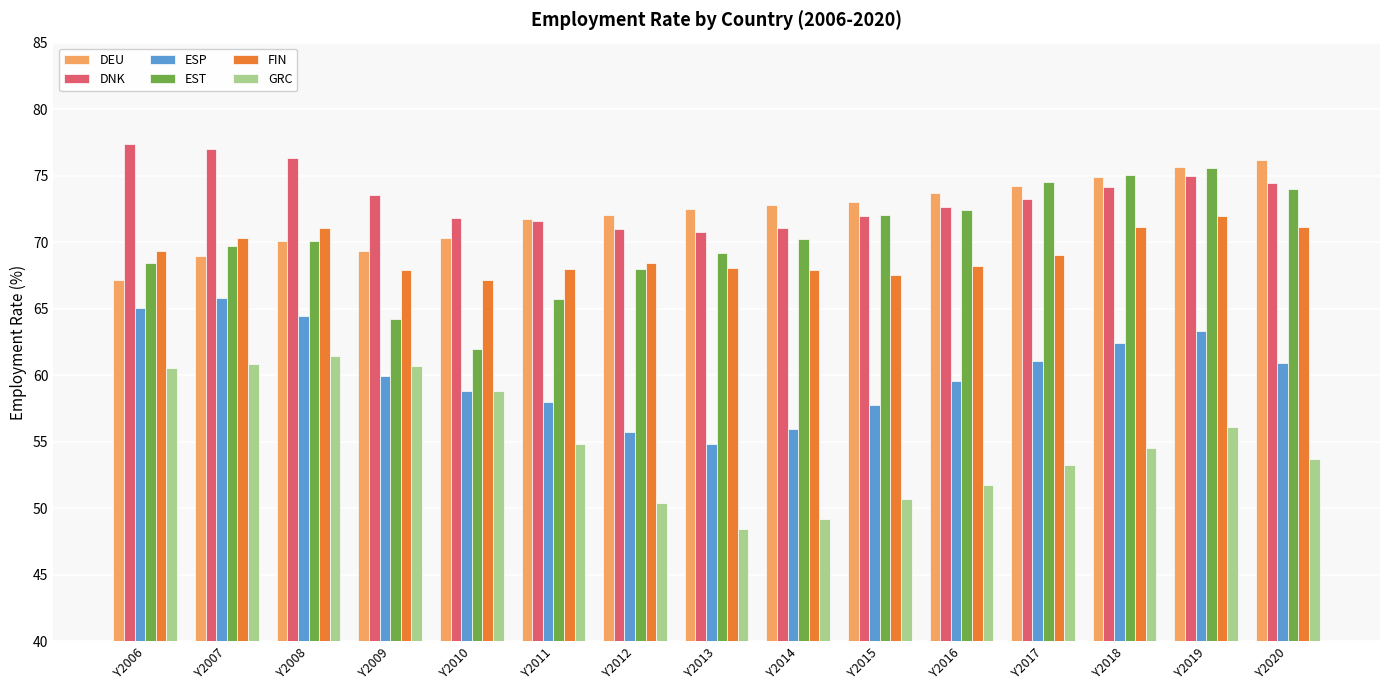

What is the total value across all series at Y2012?

385.7